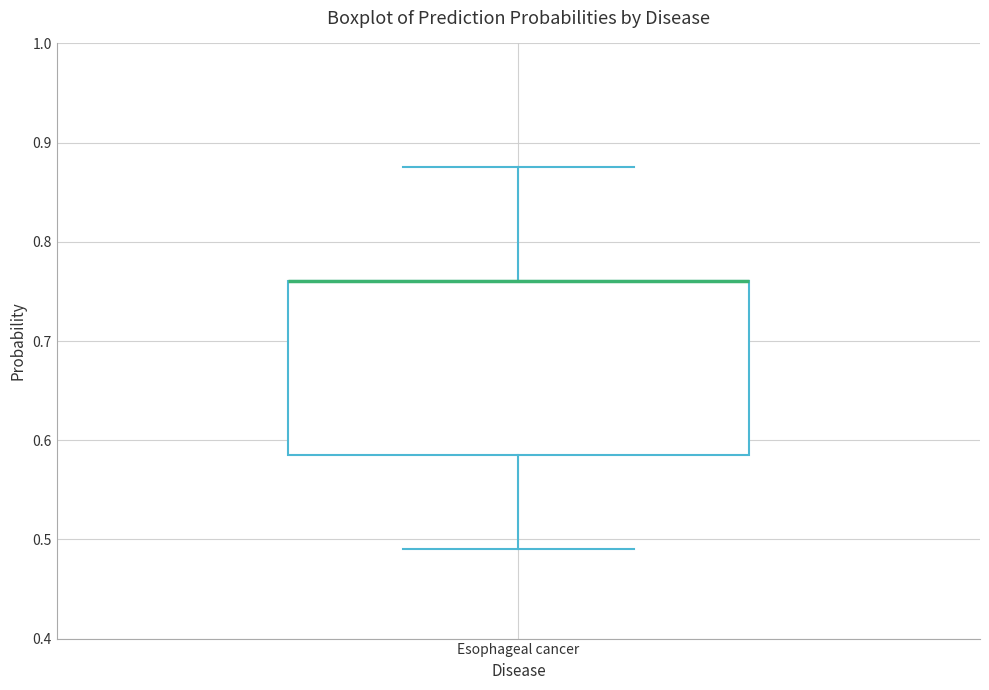

Transcribe this box plot: give where the median line is, the range the box spans, and where the two whiskers end, as read against the y-axis. The values are not printed on the chart, so give them approximately, as read against the axis.

median 0.76 (drawn on the box's upper edge), box 0.59 to 0.76, whiskers 0.49 to 0.88